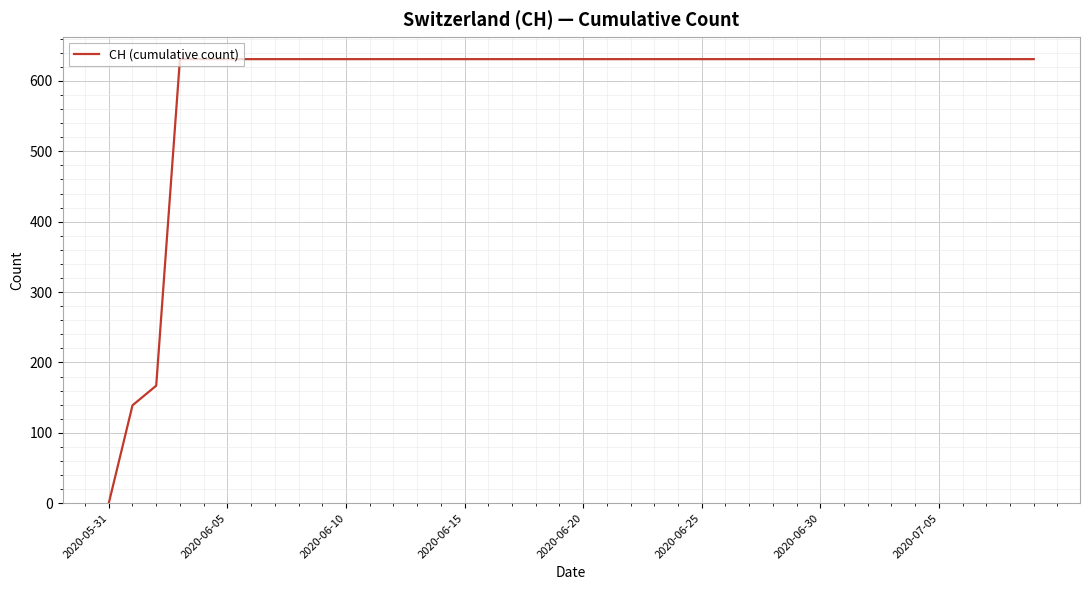

What is the difference between the maximum and minimum values?

631